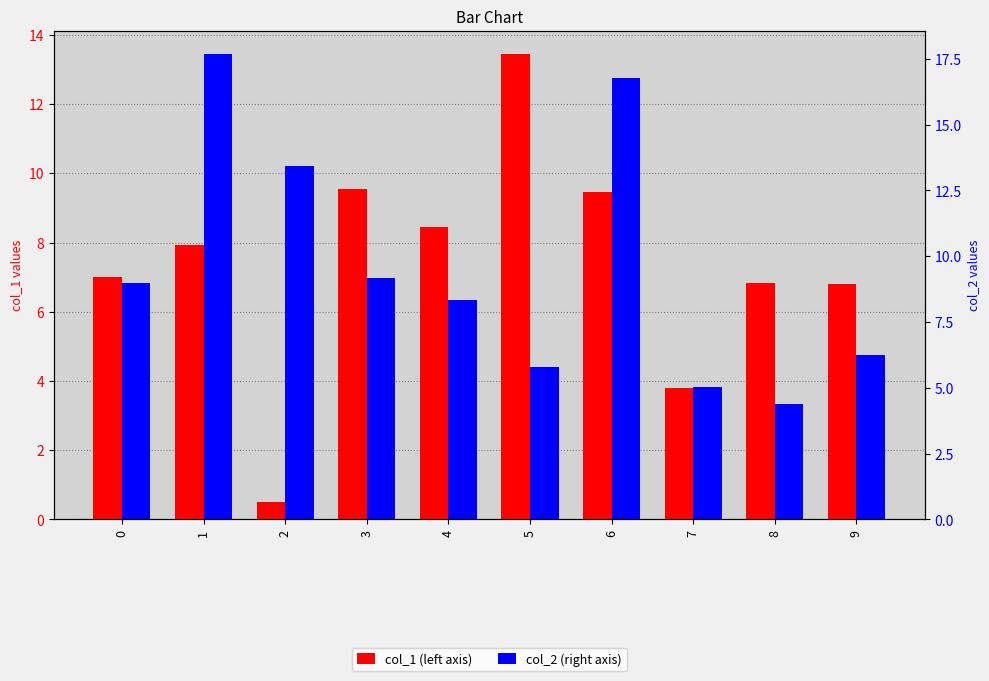

What is the difference between the second highest and second lowest values in the col_1 series?

5.7